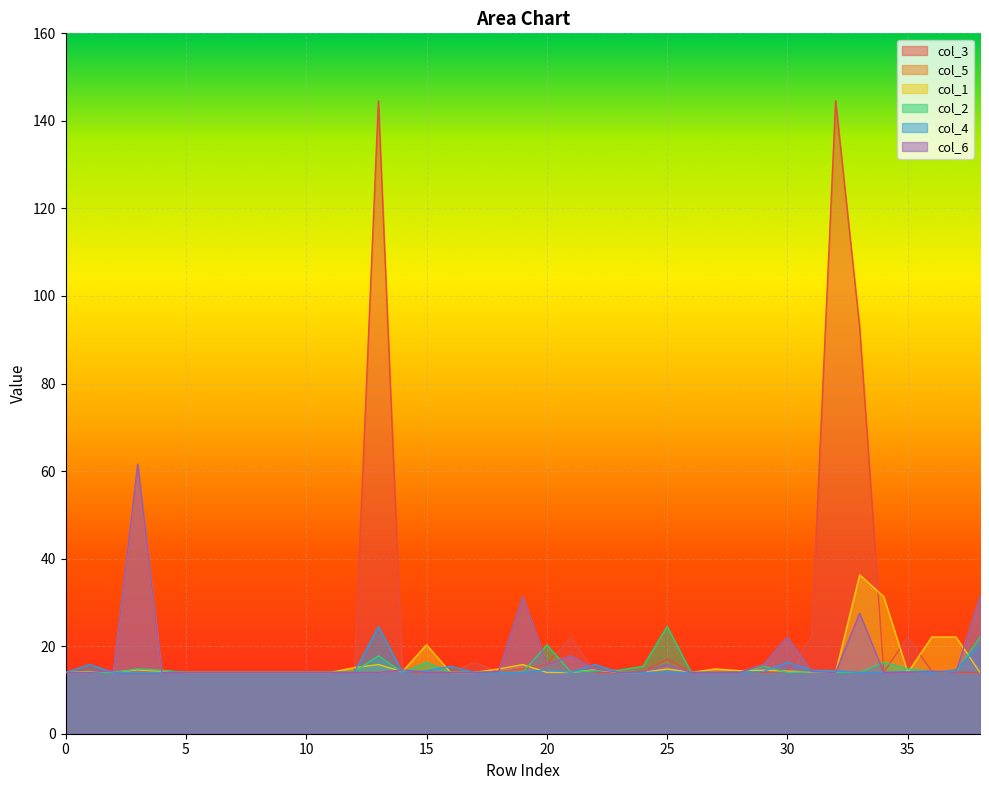

At which category does col_6 reach its first local valley?

20